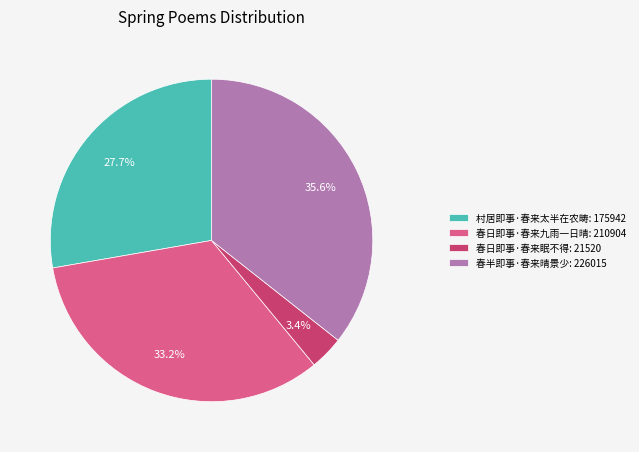

What percentage do 春半即事·春来晴景少 and 春日即事·春来九雨一日晴 together represent?

68.9%